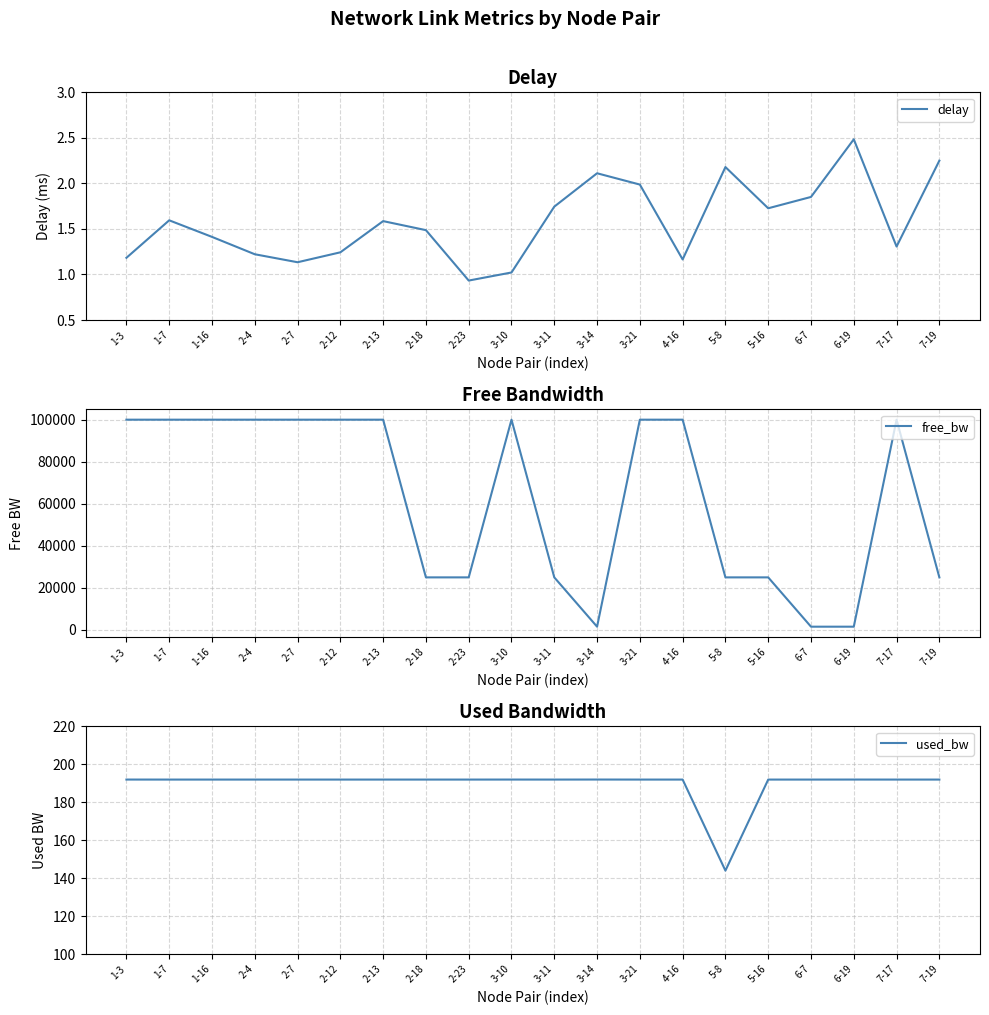

Does the chart display data point markers on the line(s)?

No